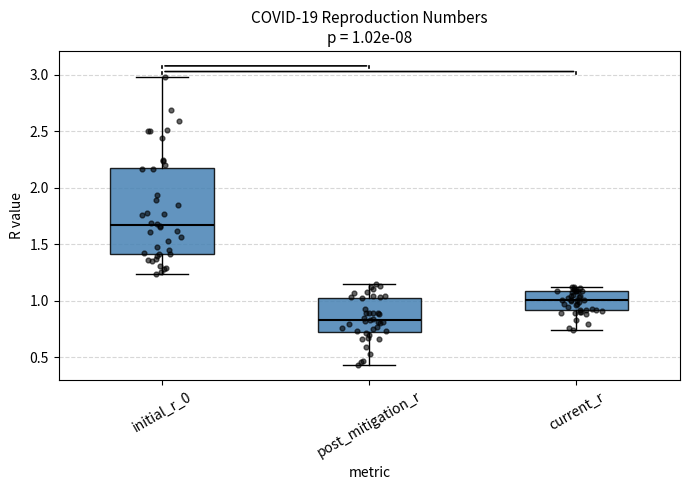

Comparing the boxes themselves (not the whiskers), which one is the tallest?

initial_r_0